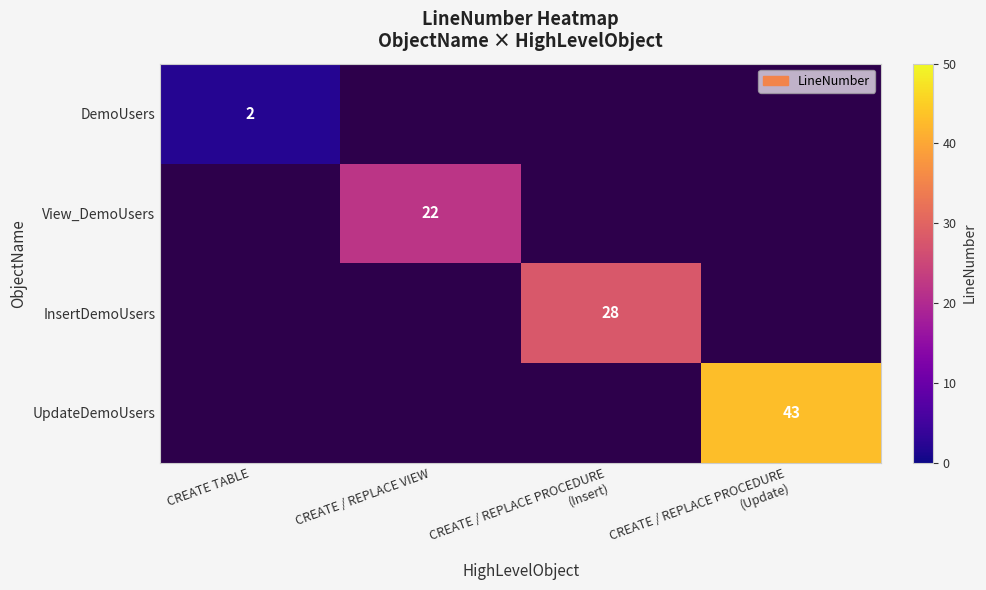

What is the maximum value shown in the chart?

43.0